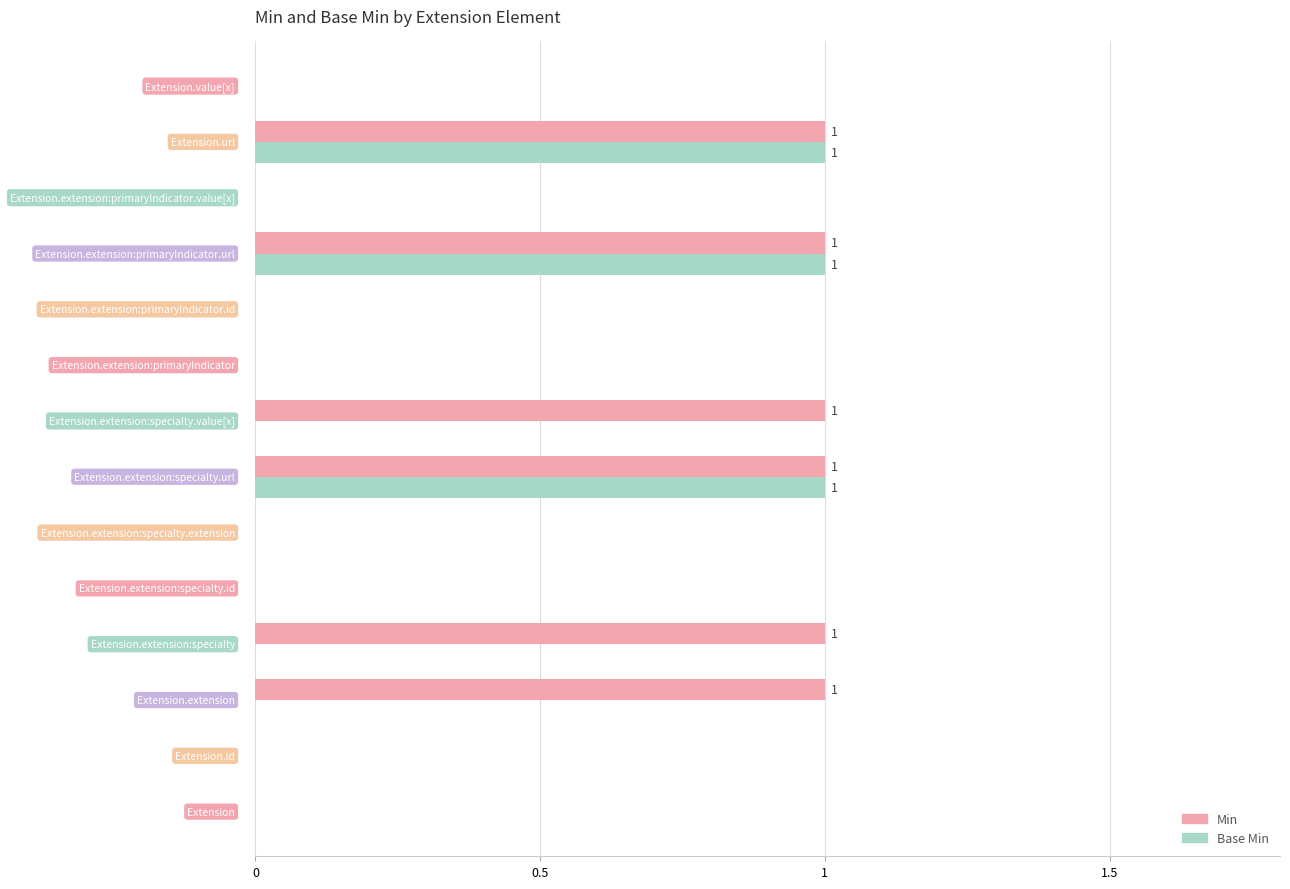

Which series has the largest total across all categories?

Min